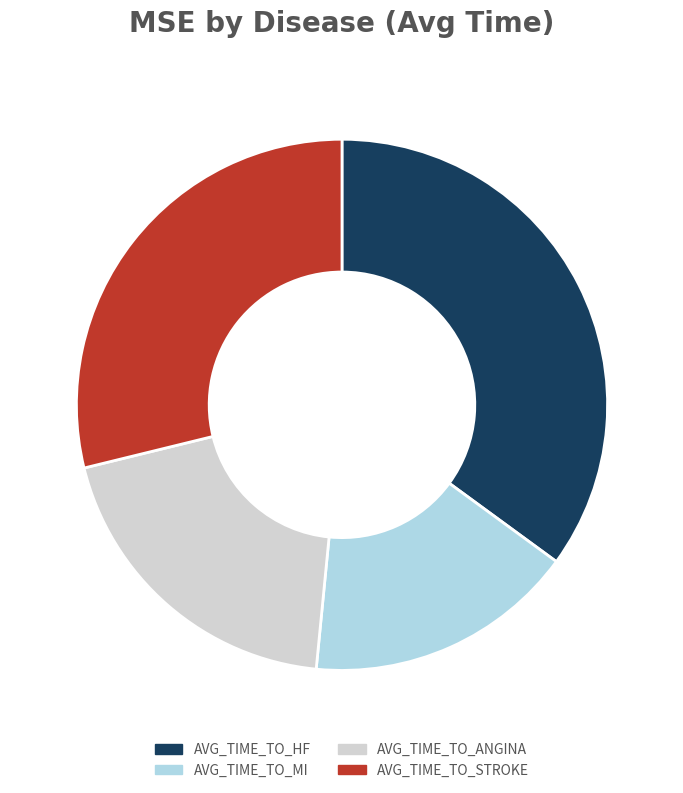

Is it true that AVG_TIME_TO_STROKE is 29% of the pie?

True